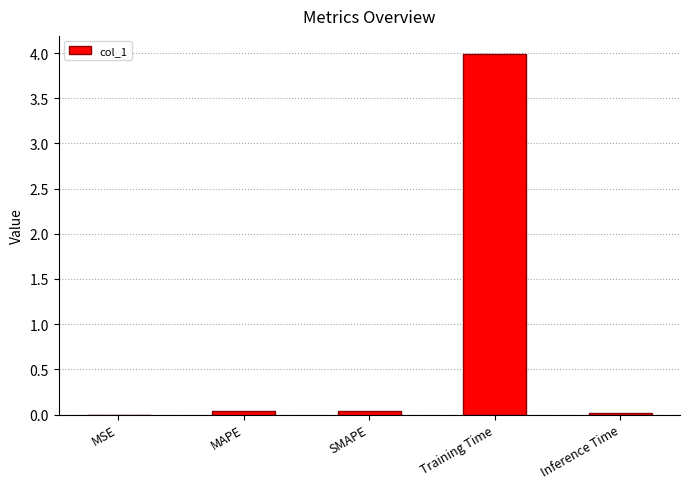

What is the sum of all values?

4.1